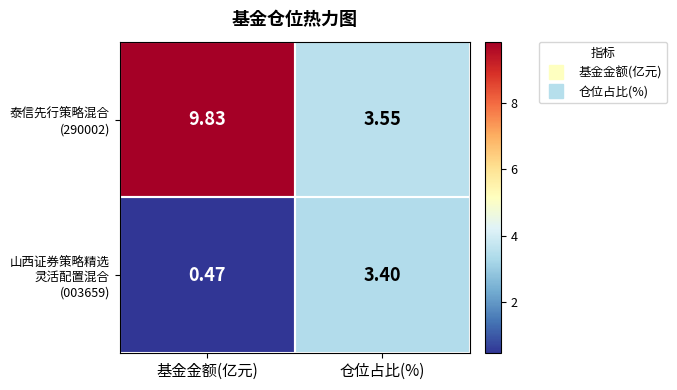

How many series are shown in this chart?

2